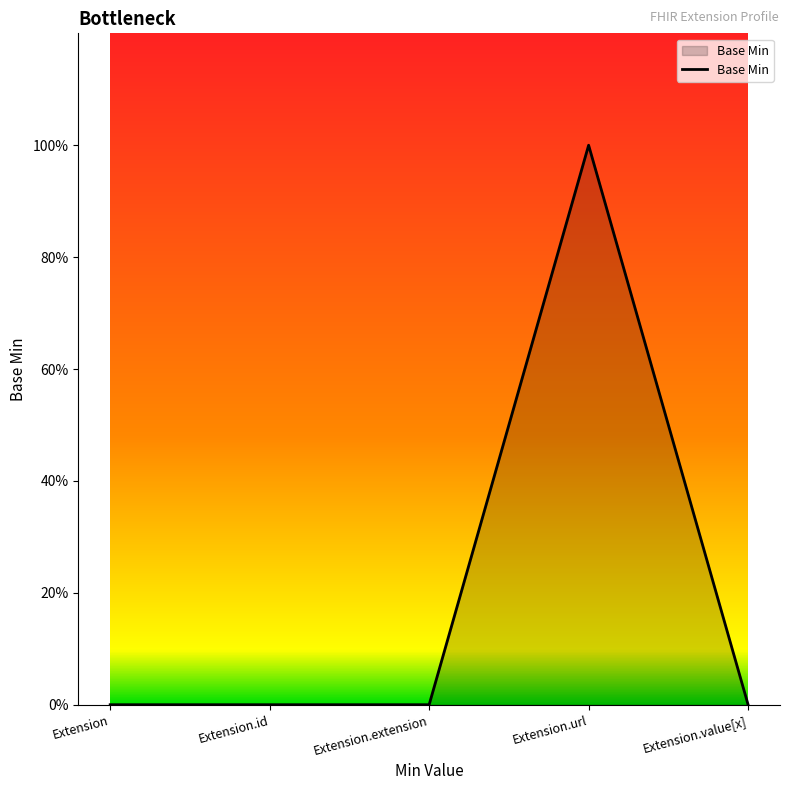

Rank the categories by value from highest to lowest.

Extension.url, Extension, Extension.id, Extension.extension, Extension.value[x]